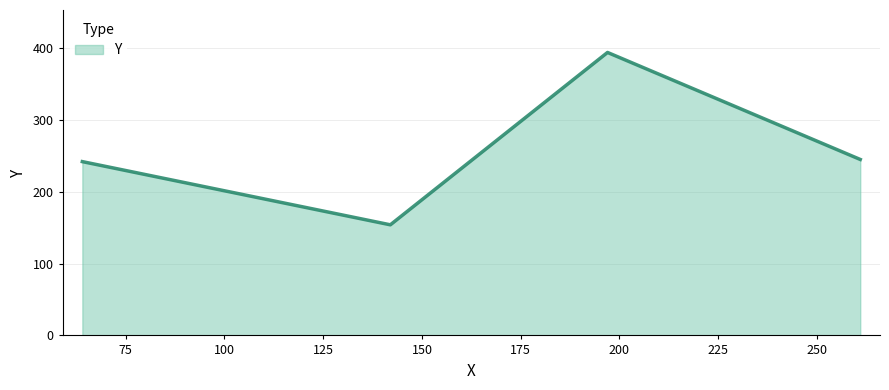

What is the sum of all values?

1035